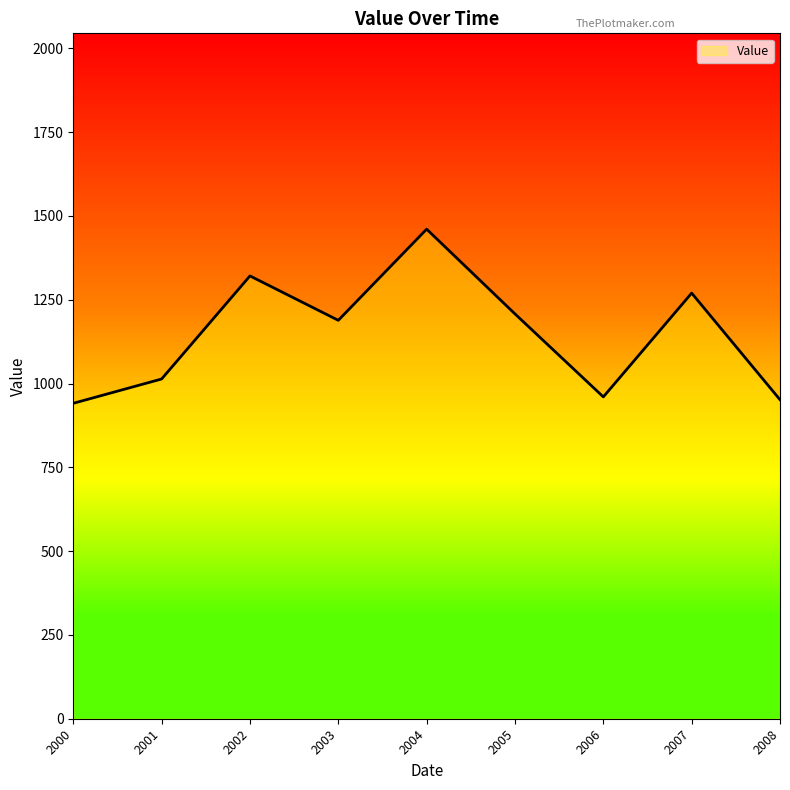

Count the number of values greater than 1188.

5